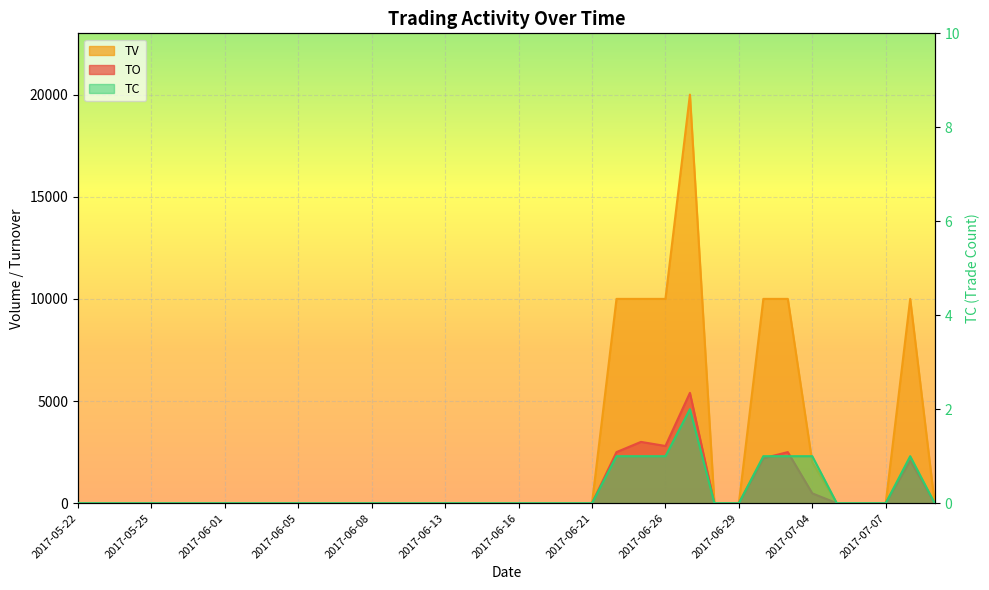

The TO series shows -3017 at 2017-05-31. True or false?

False